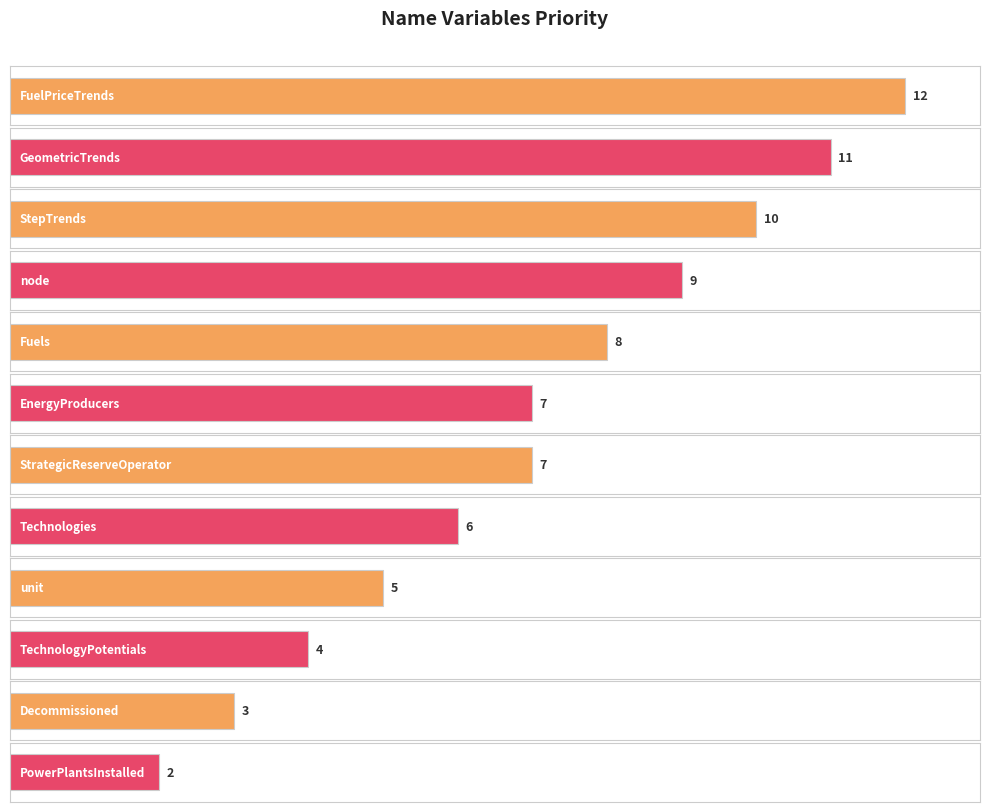

Reading left to right, extract all data points from this chart.

FuelPriceTrends=12	GeometricTrends=11	StepTrends=10	node=9	Fuels=8	EnergyProducers=7	StrategicReserveOperator=7	Technologies=6	unit=5	TechnologyPotentials=4	Decommissioned=3	PowerPlantsInstalled=2